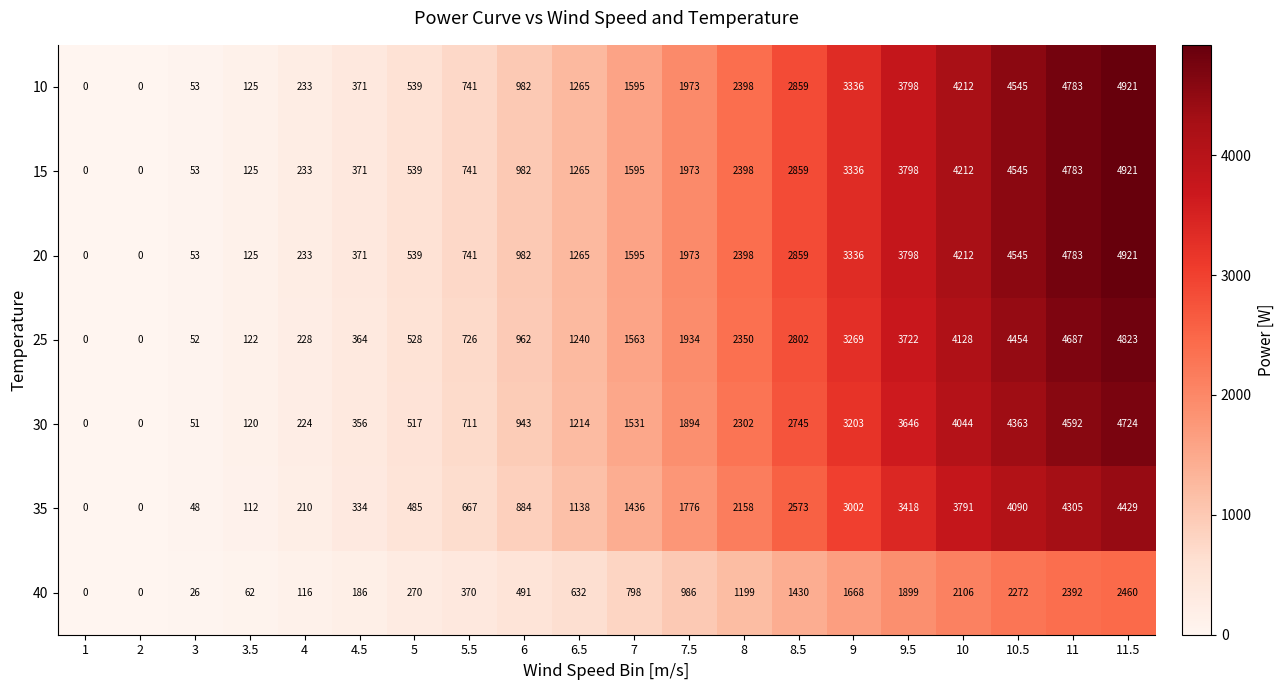

Which category has the highest value in the 20 series?

11.5